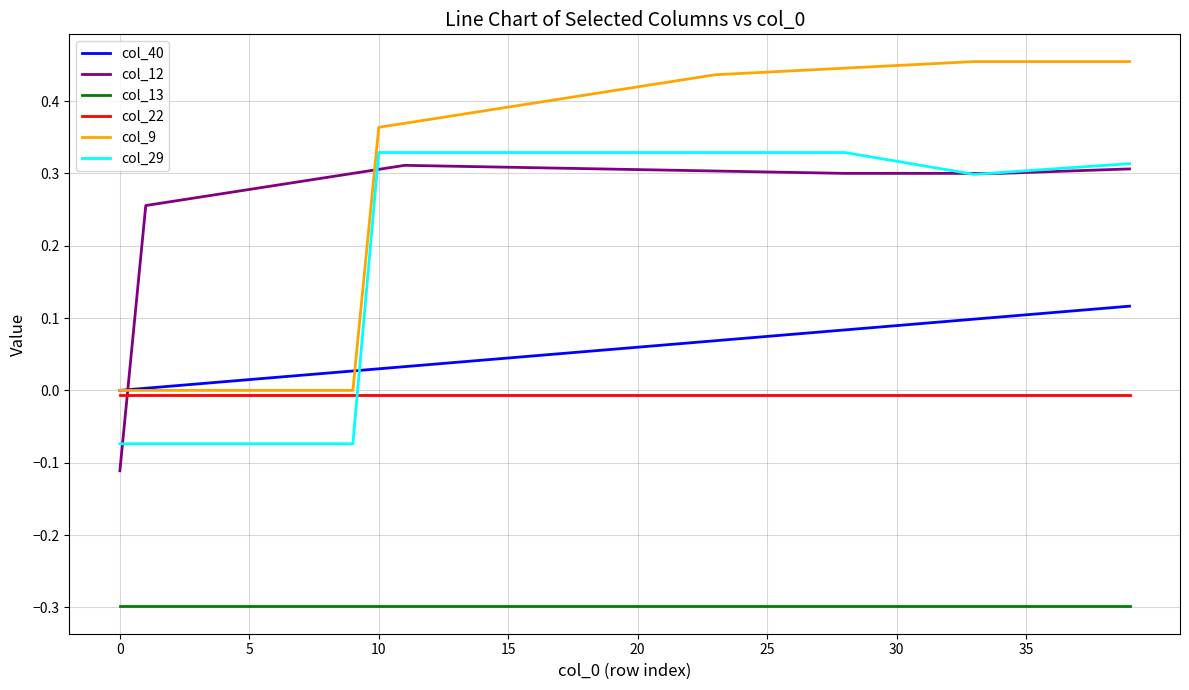

Which series has the largest range (max minus min)?

col_9